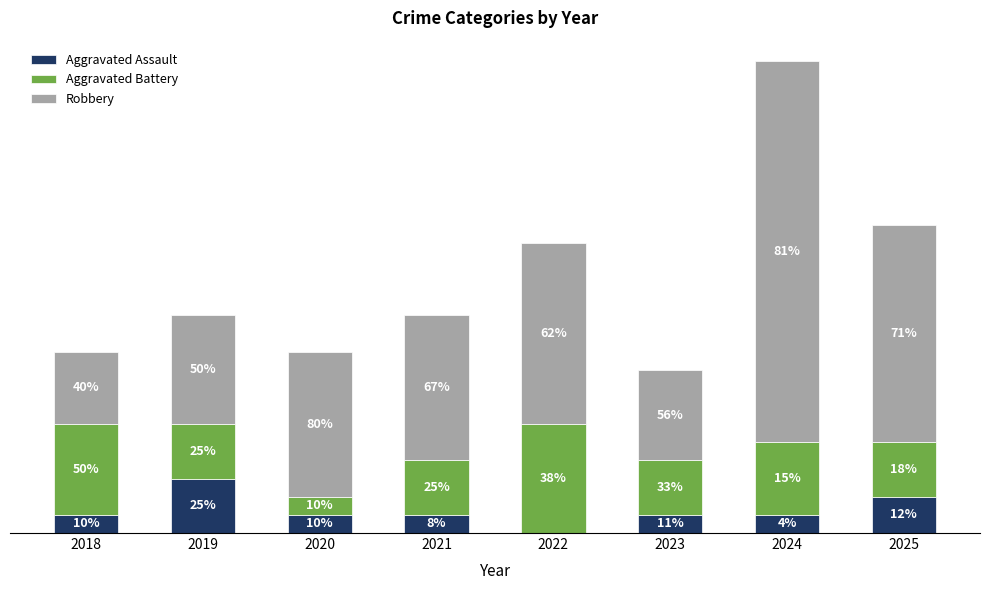

Are the bars horizontal?

No